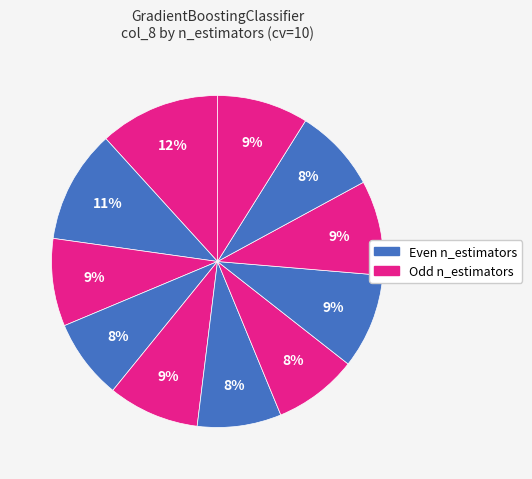

How many slices are in this pie chart?

11